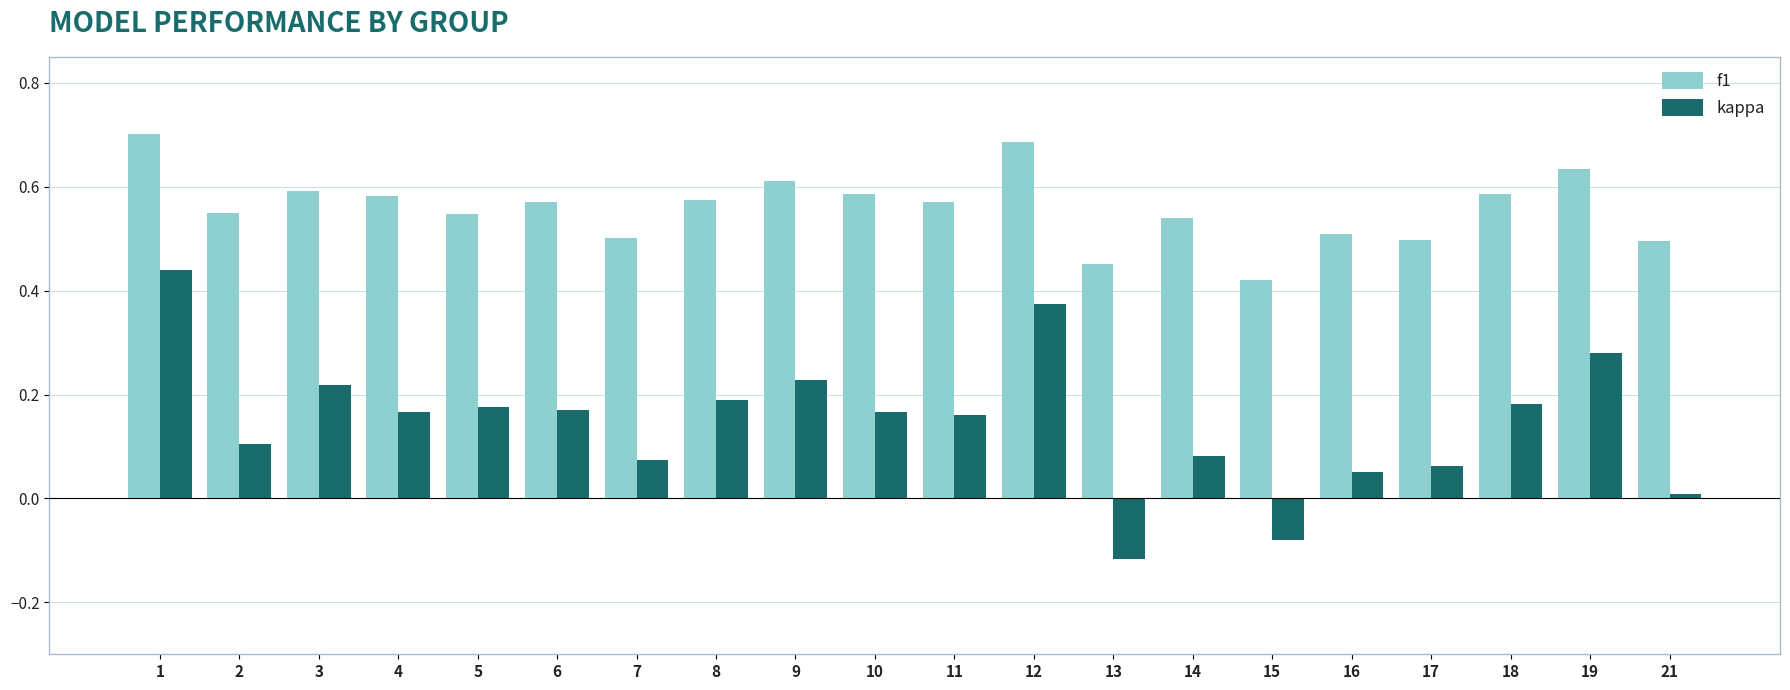

At which category is the sum across all series the highest?

1